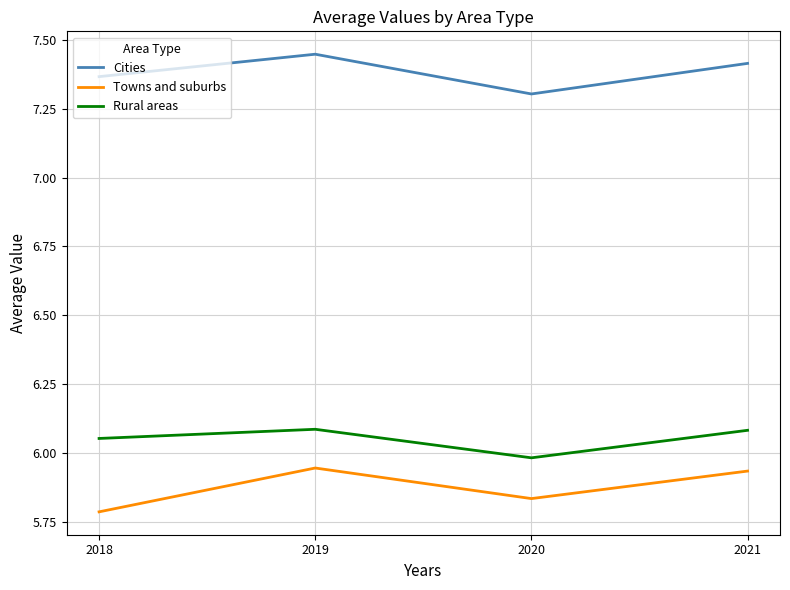

At which category does the chart reach its minimum across all series?

2018